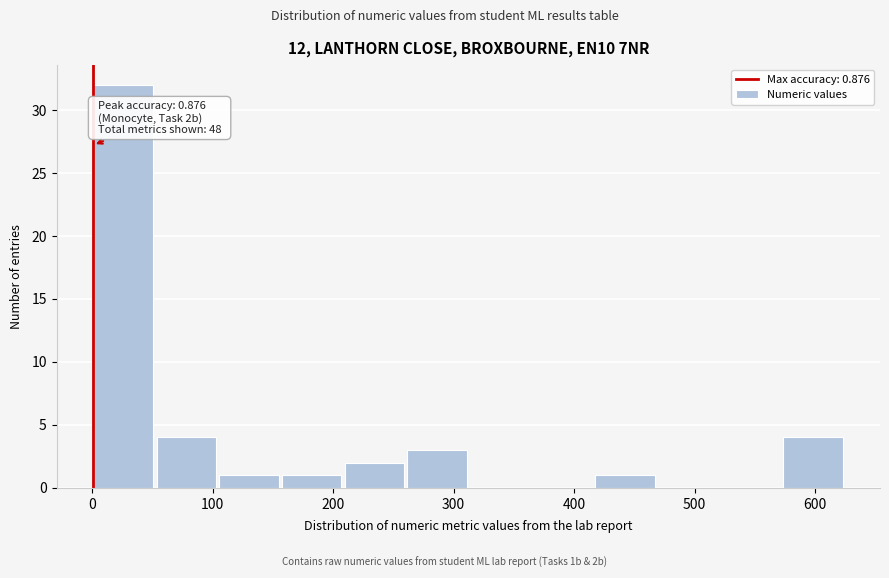

Over which range of the x-axis is the bar tallest?

0 to 50